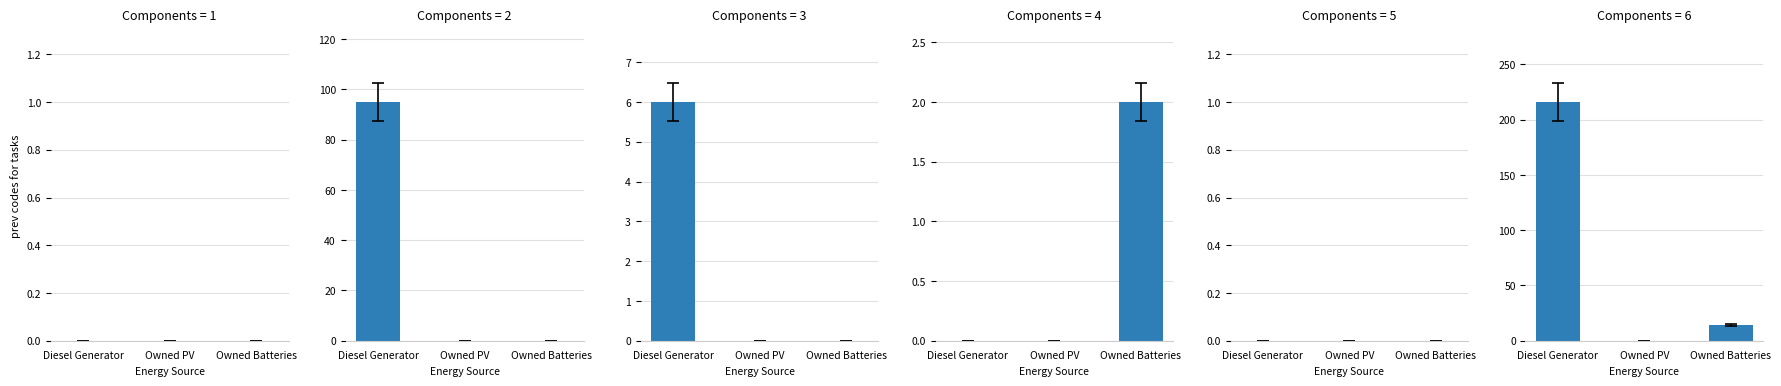

How many groups of bars are there?

3